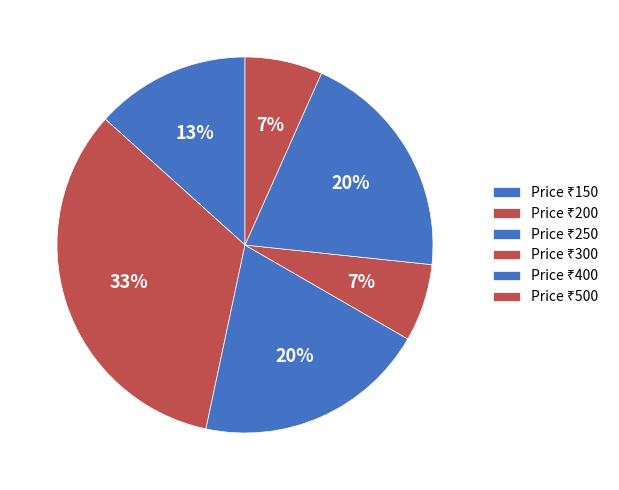

Count the number of slices in the pie.

6